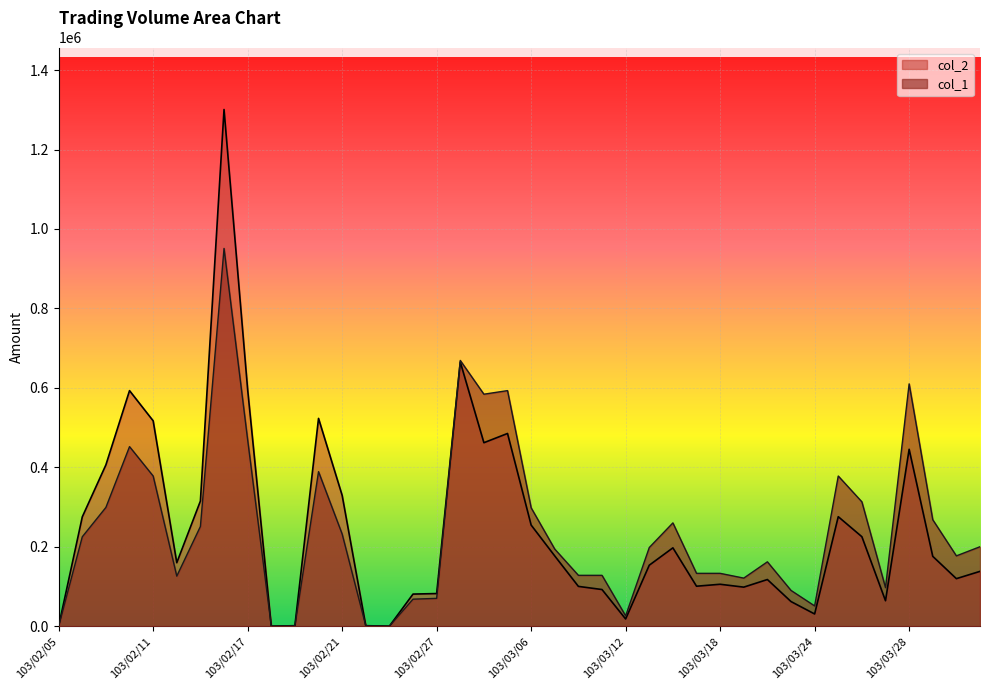

Which series has the largest total across all categories?

col_2